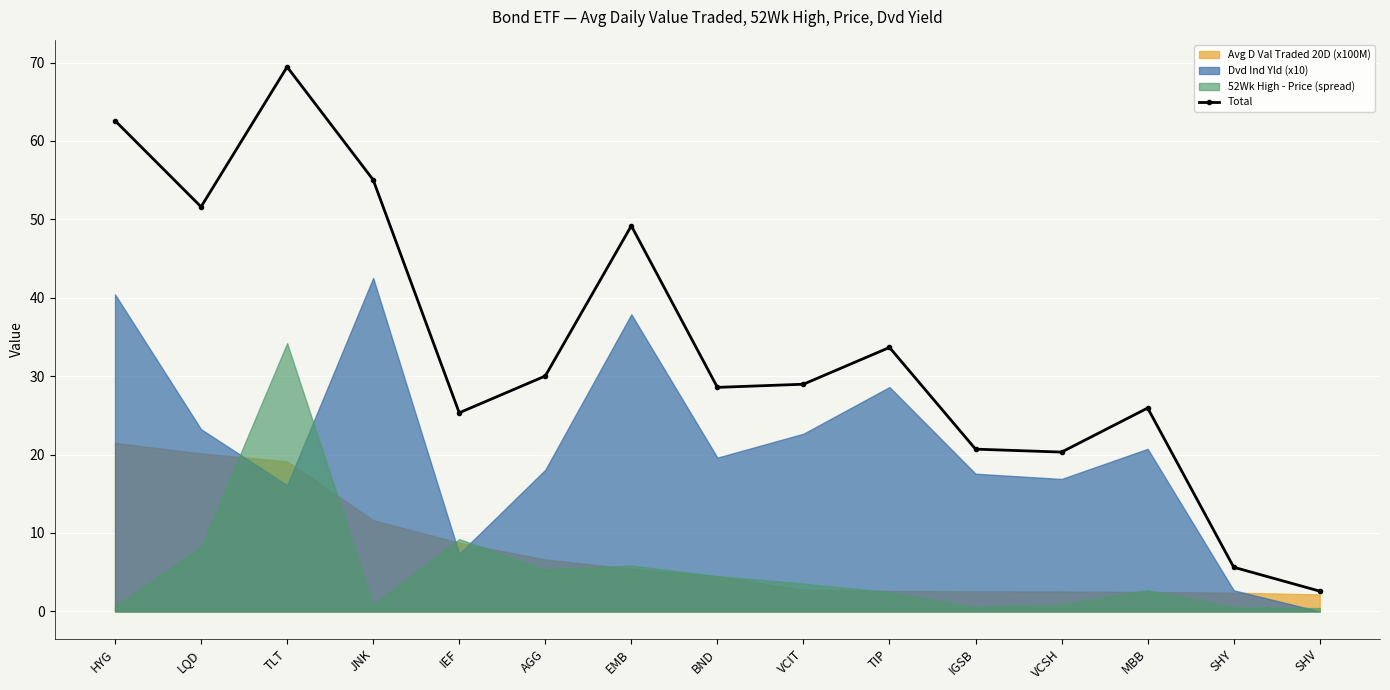

Is it true that the value at JNK is 79.2?

False